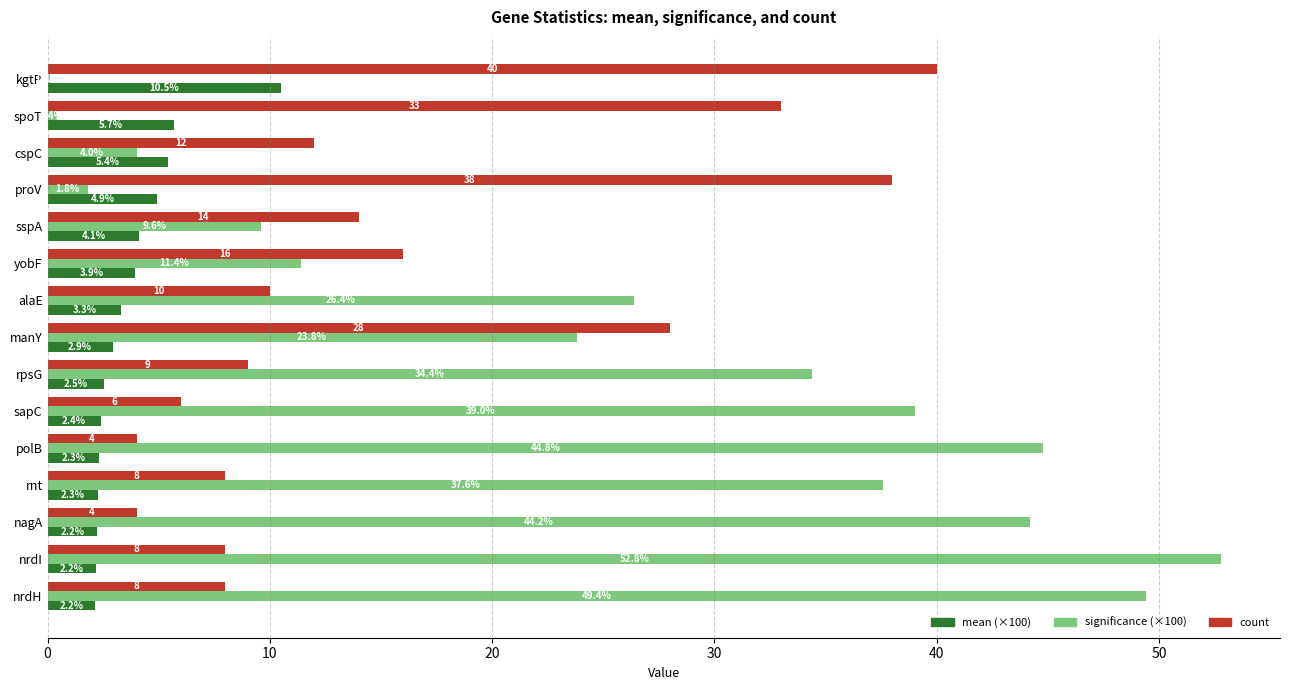

What is the greatest value displayed?

52.8